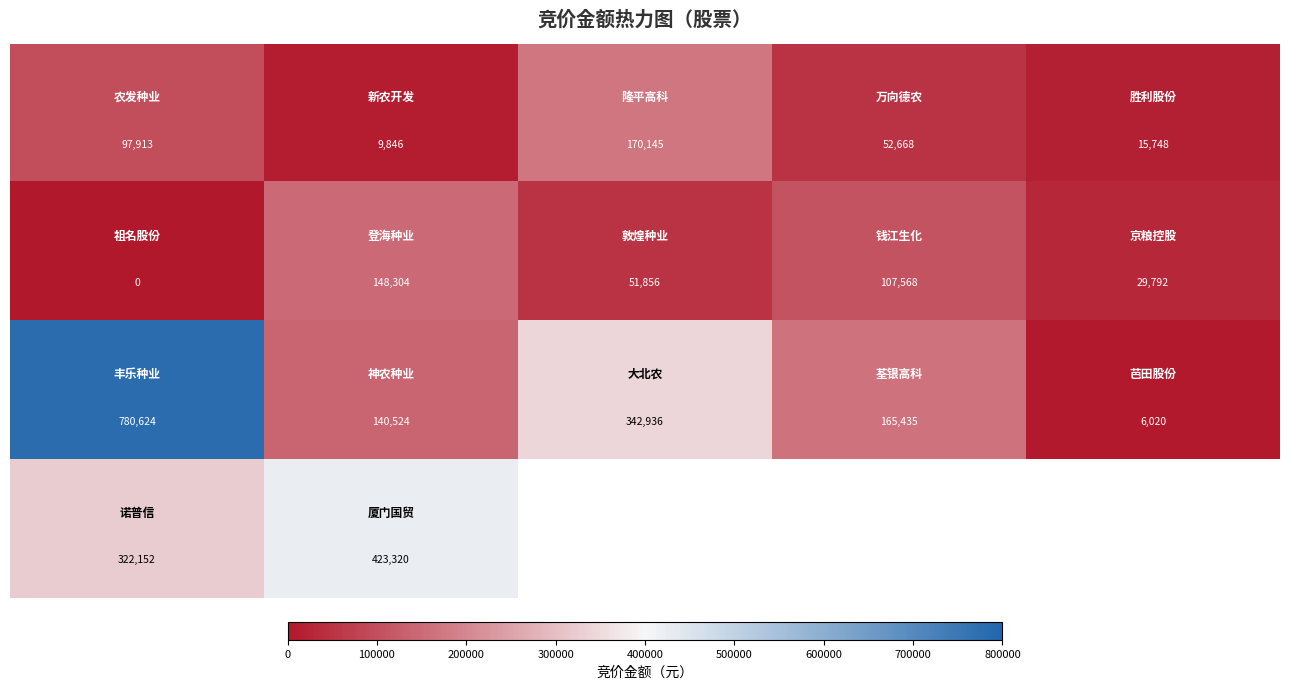

What is the sum of all row_0 values?

346320.0